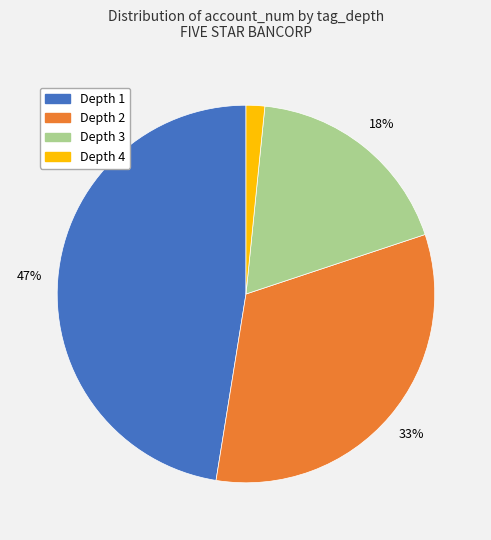

Does Depth 4 account for over 50% of the chart?

No